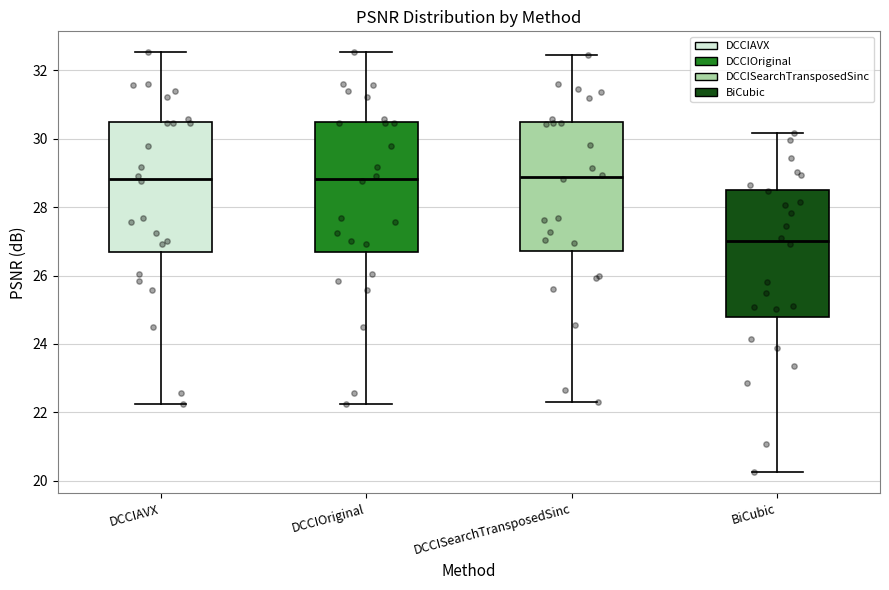

Reading left to right, transcribe this box plot: for each box, give where its median line is, the range the box spans, and where its two whiskers end, as read against the y-axis. The values are not printed on the chart, so give them approximately, as read against the axis.

DCCIAVX: median 28.8, box 26.6 to 30.4, whiskers 22.2 to 32.6
DCCIOriginal: median 28.8, box 26.6 to 30.4, whiskers 22.2 to 32.6
DCCISearchTransposedSinc: median 28.8, box 26.8 to 30.6, whiskers 22.4 to 32.4
BiCubic: median 27.0, box 24.8 to 28.6, whiskers 20.2 to 30.2